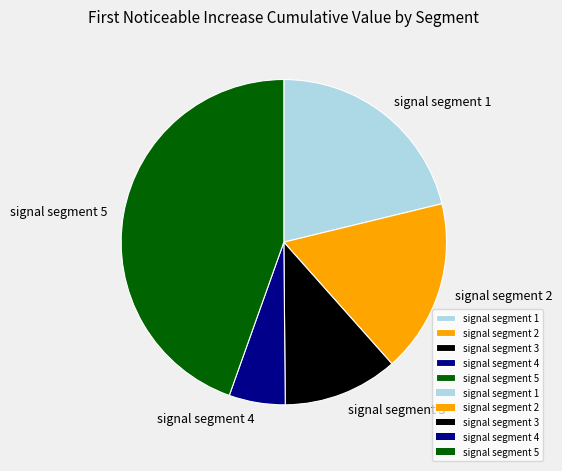

Count the number of slices in the pie.

5